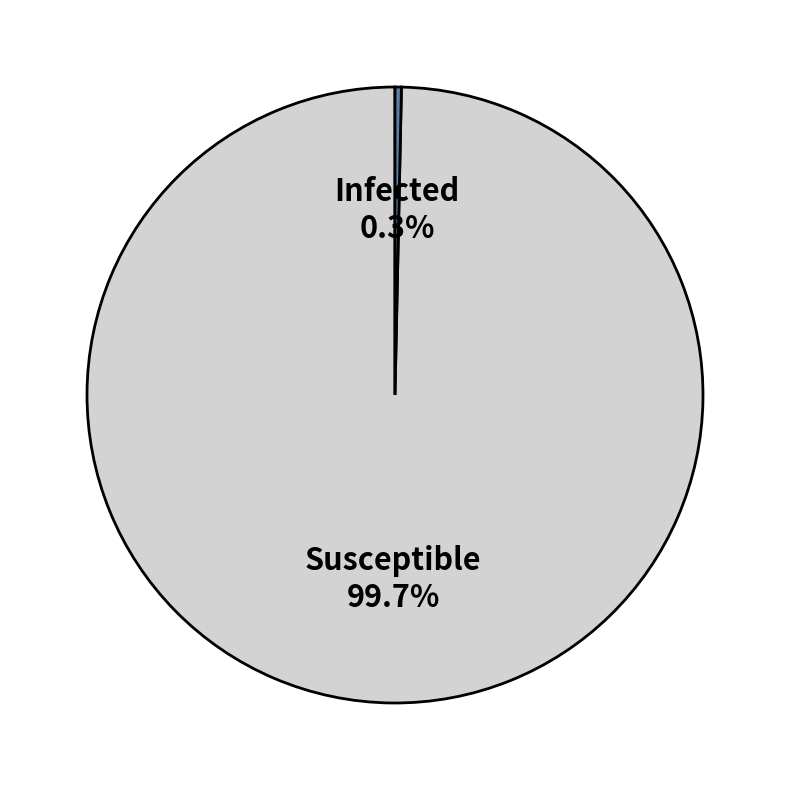

Is there a majority slice in this chart?

Yes